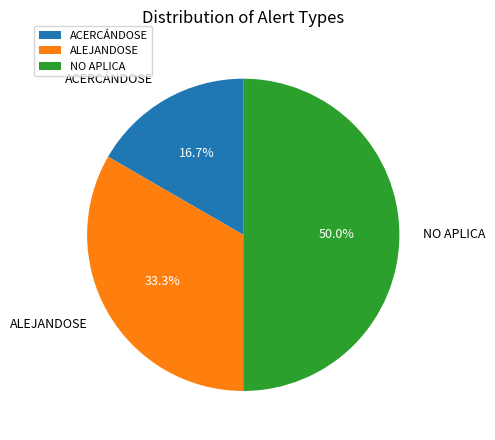

To the nearest percent, what percentage of the pie is NO APLICA?

50%